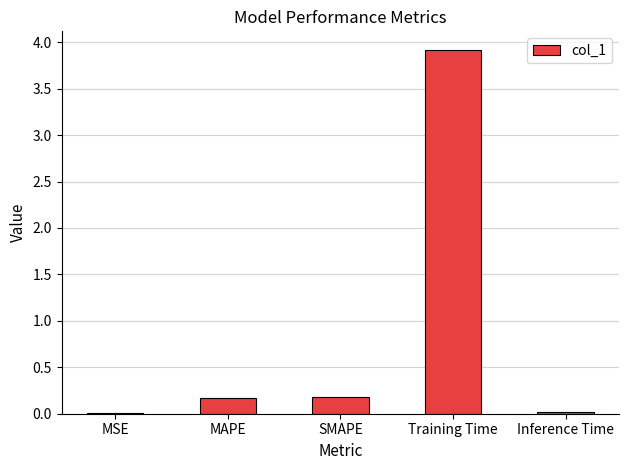

The chart shows a value of 0.0 at MSE. True or false?

True